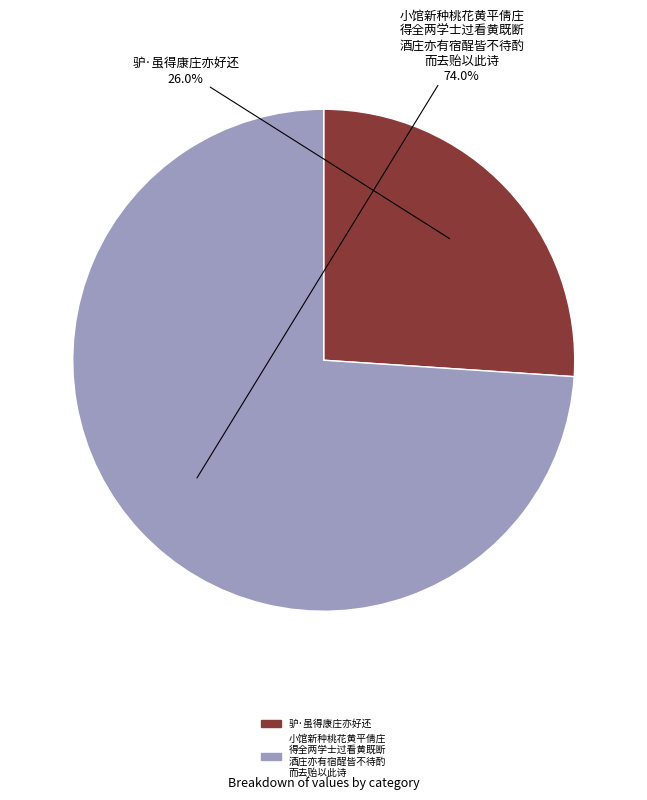

Is there a majority slice in this chart?

Yes